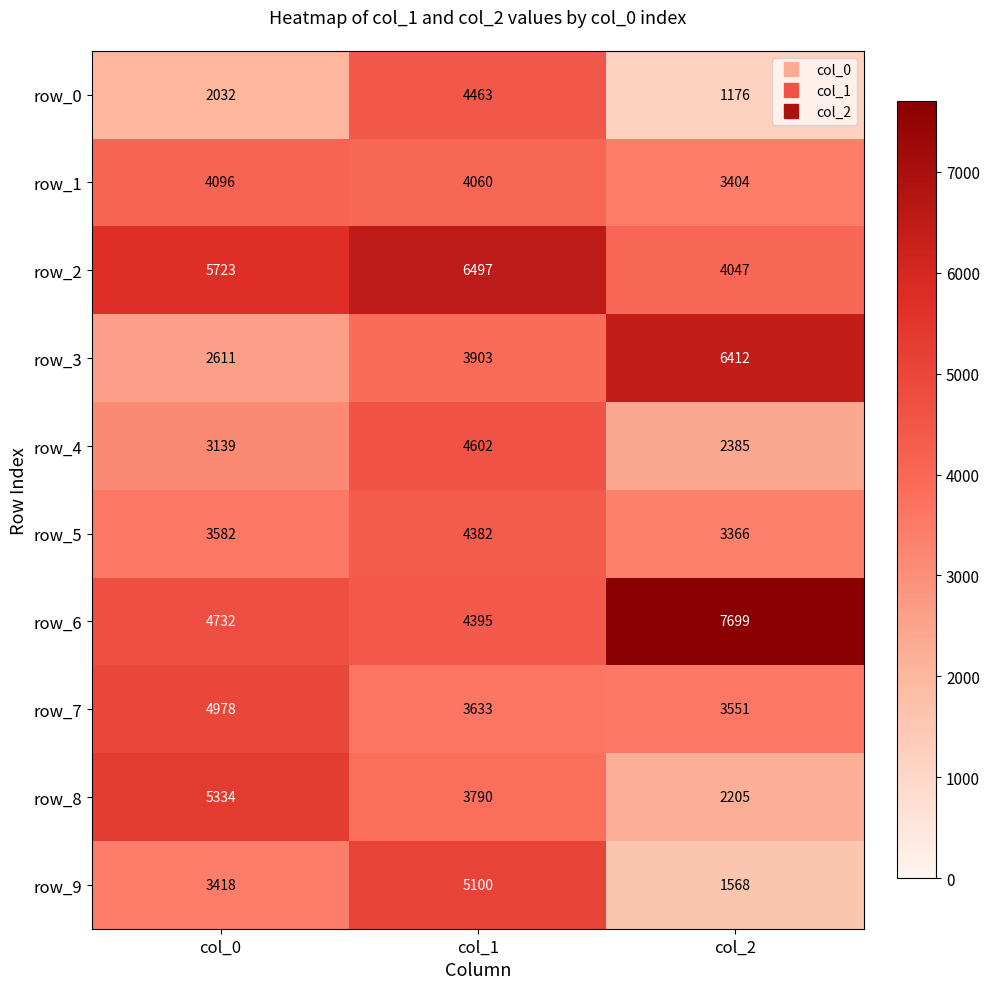

What is the approximate value of row_2 at col_1?

6497